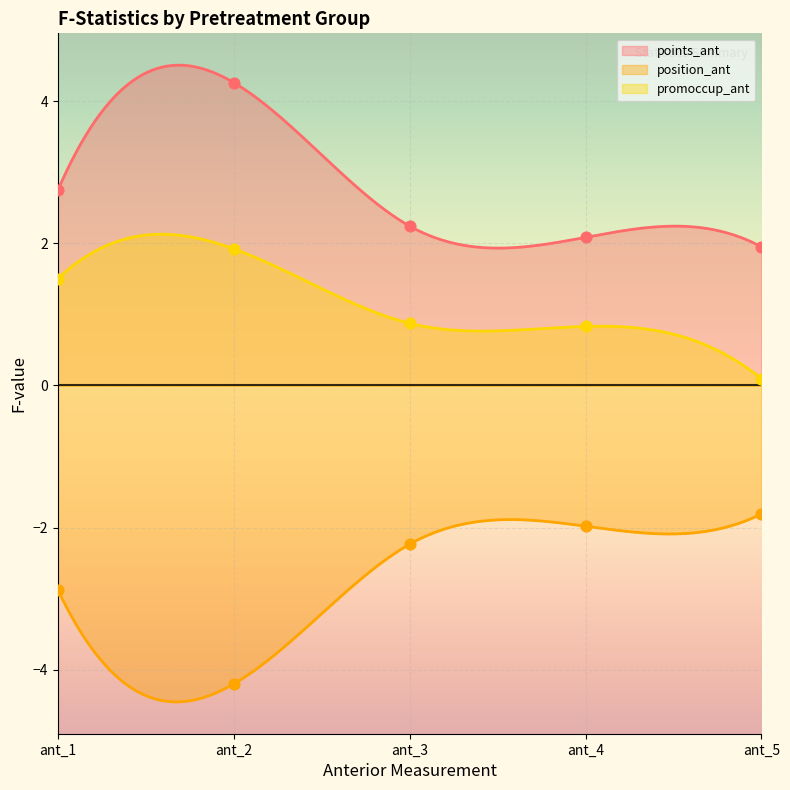

Which series has the largest total across all categories?

points_ant